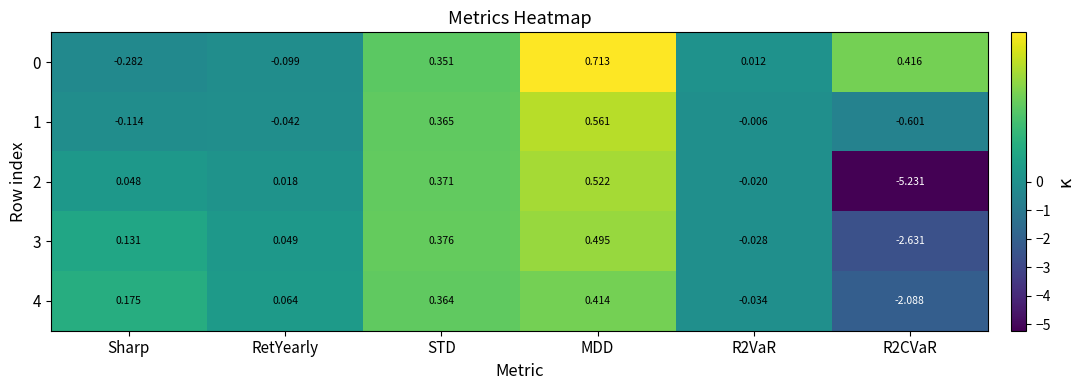

At which label does 0 first exceed 0?

STD